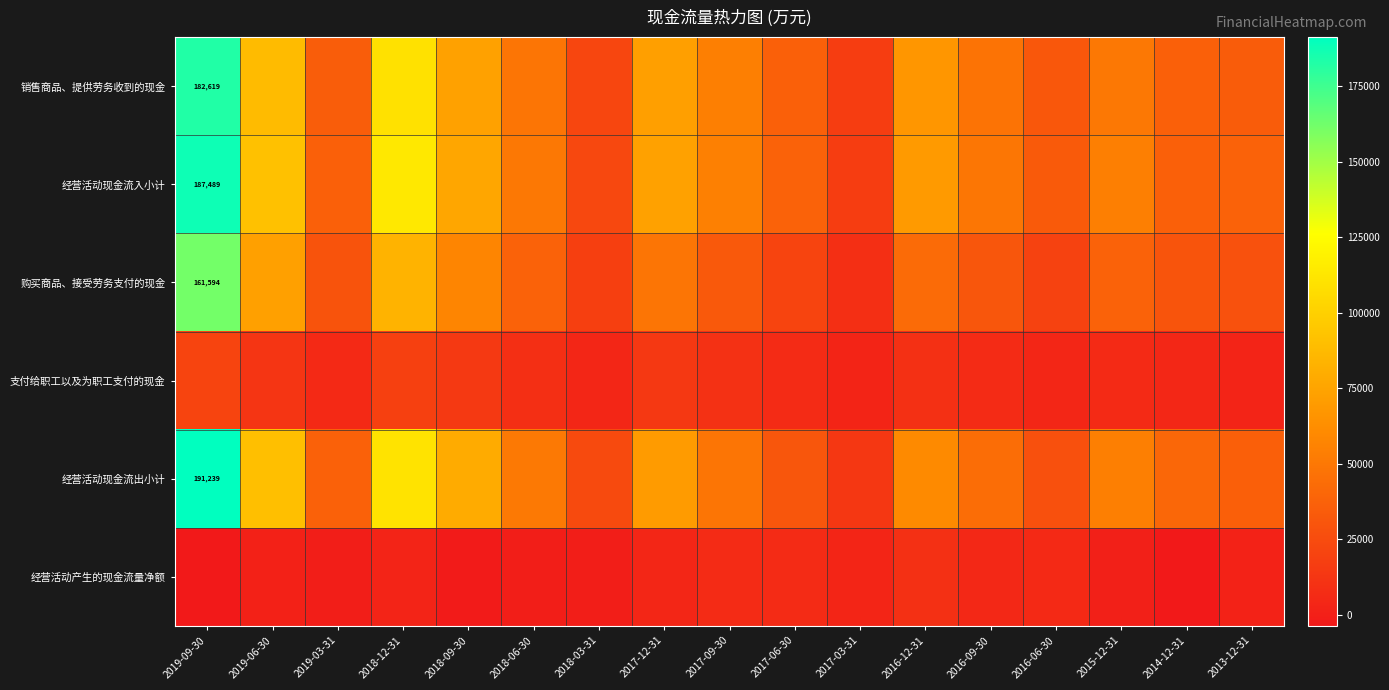

At which label does 销售商品、提供劳务收到的现金 first exceed 48304?

2019-09-30